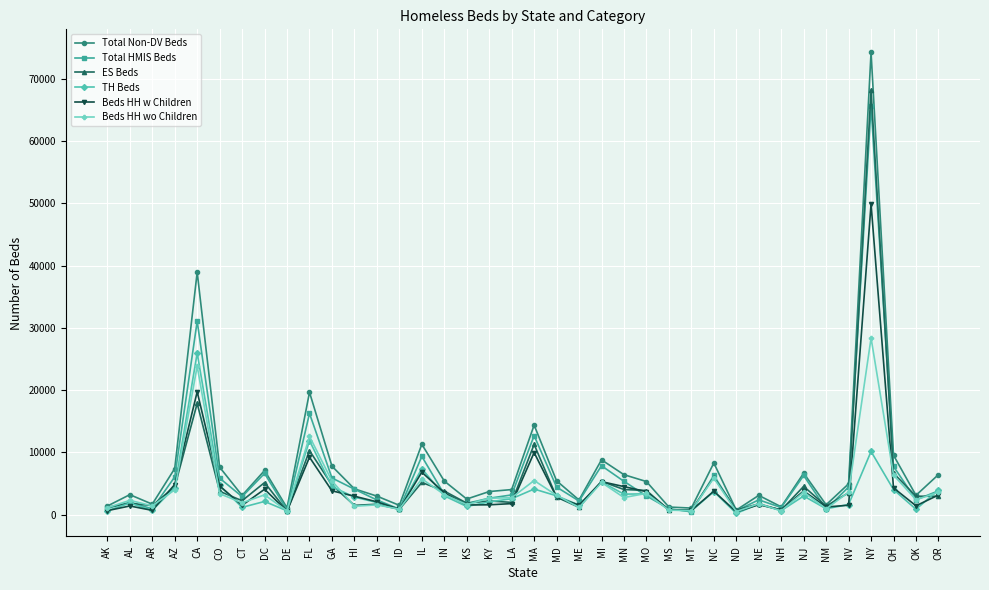

True or false: Total Non-DV Beds has more than 1 interior local peaks.

True